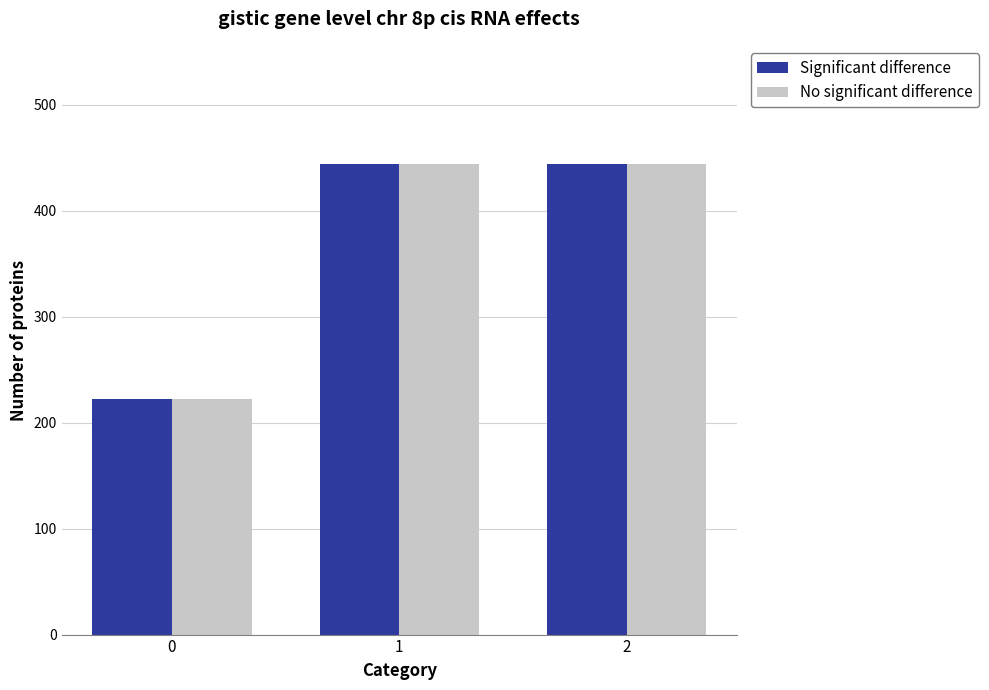

Is it true that No significant difference equals 756.0 at 2?

False